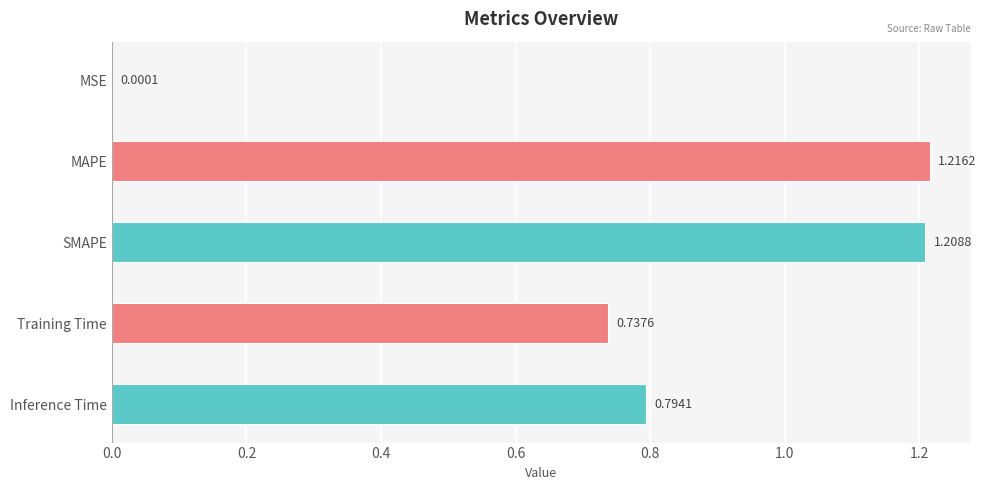

At which category does the chart reach its peak across all series?

MAPE